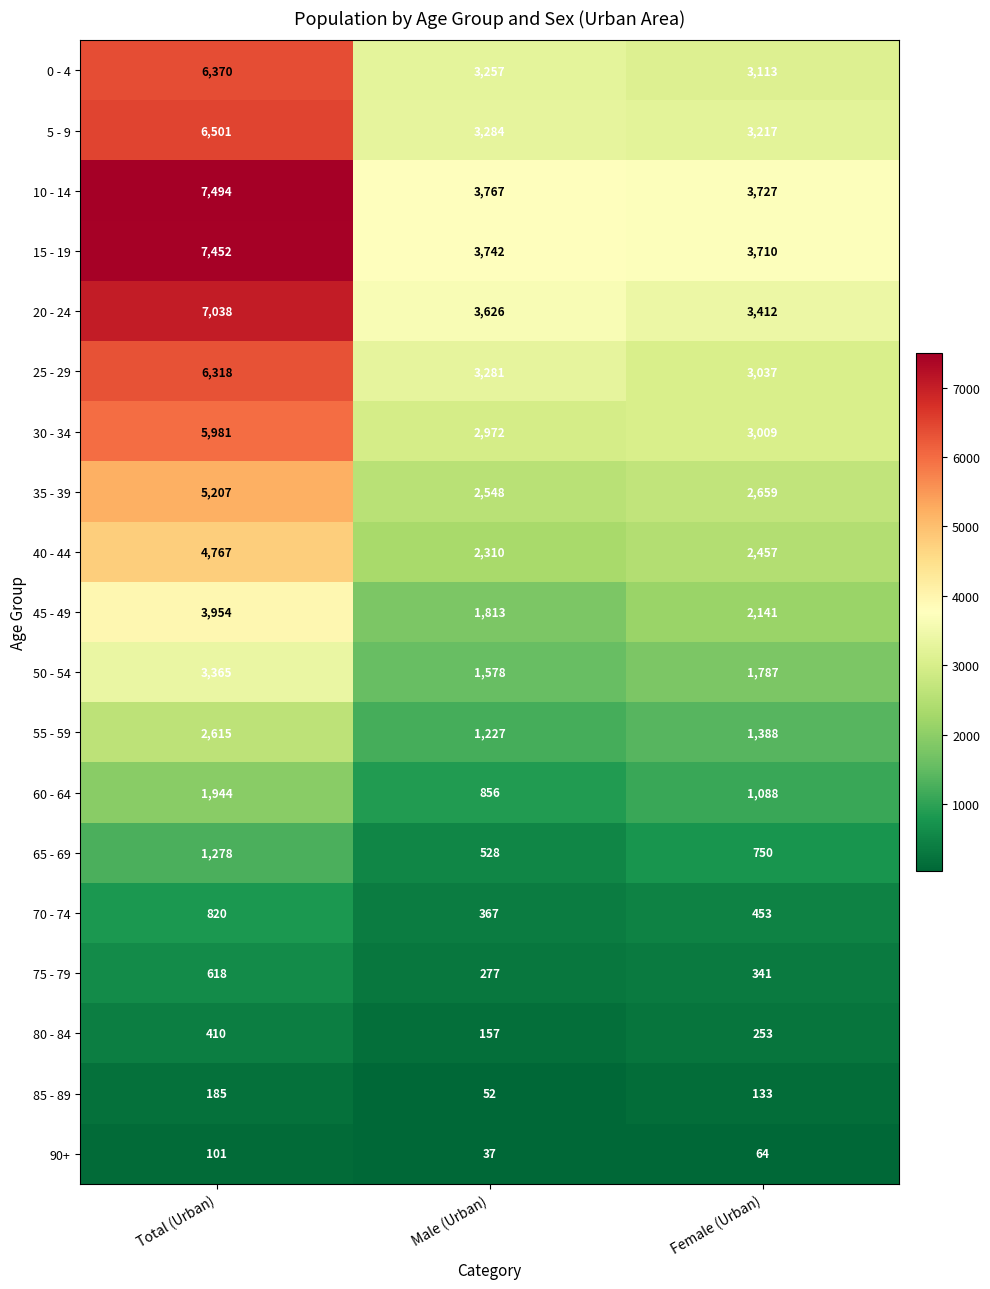

Which category has the lowest value in the 65 - 69 series?

Male (Urban)